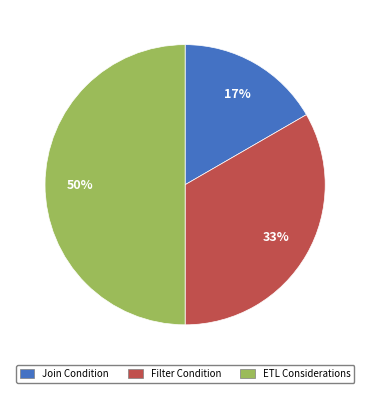

Is the sum of ETL Considerations and Join Condition greater than half?

Yes